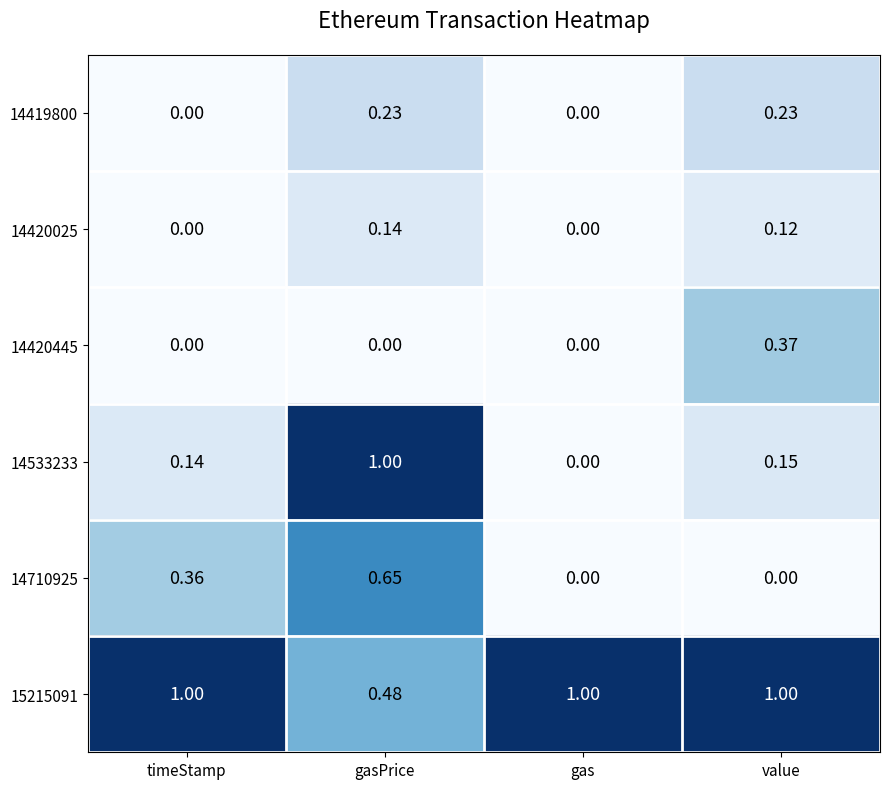

At how many categories does at least one series exceed 0?

4